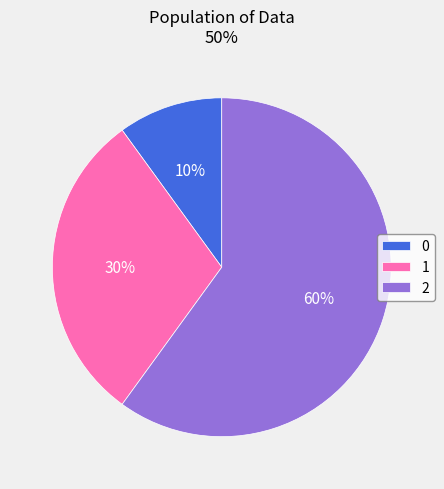

To the nearest percent, what portion does 2 represent?

60%